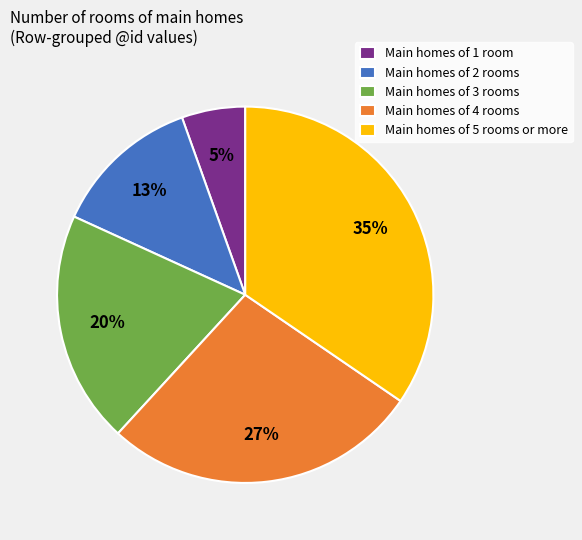

Is there any slice that represents more than half of the pie?

No